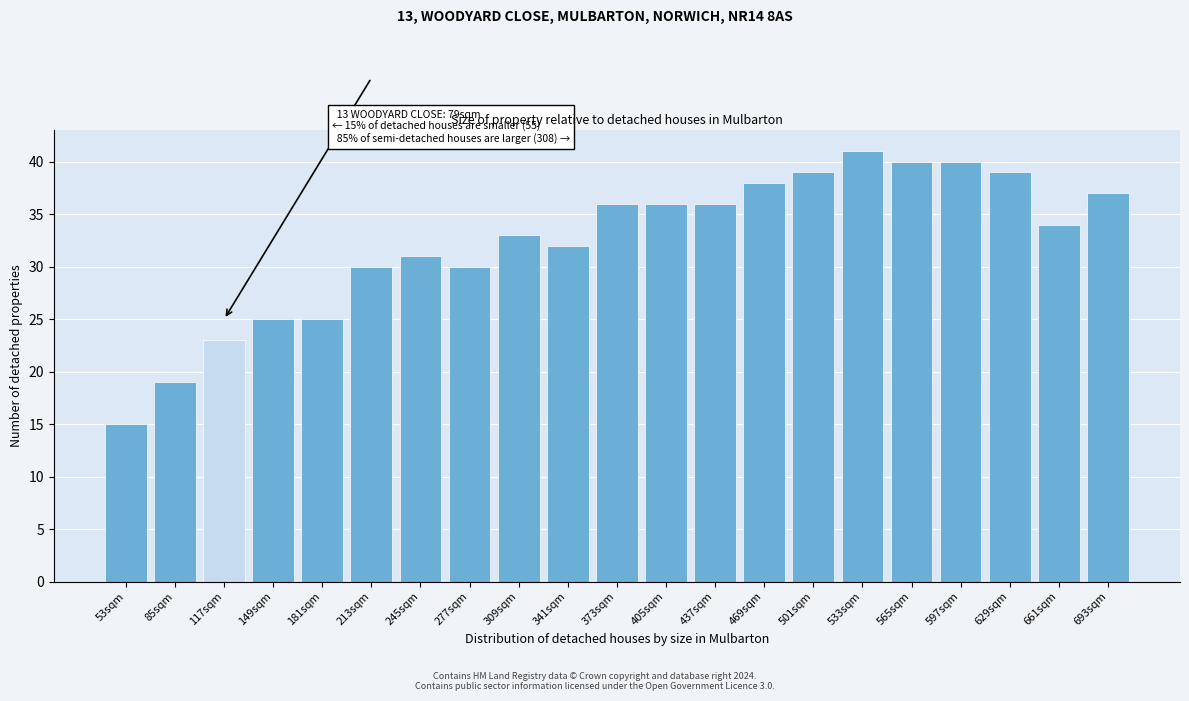

Reading left to right, list all the values displayed in this chart.

15	19	23	25	25	30	31	30	33	32	36	36	36	38	39	41	40	40	39	34	37